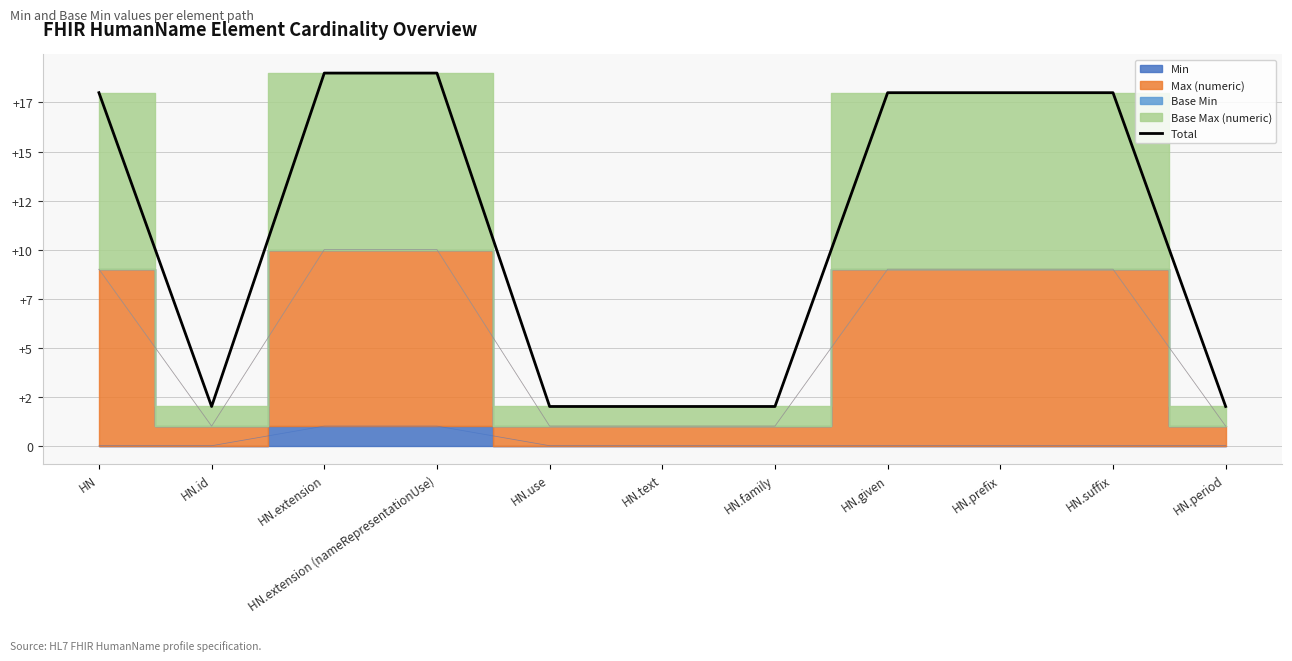

Is it true that the value at HN.use is 1?

False